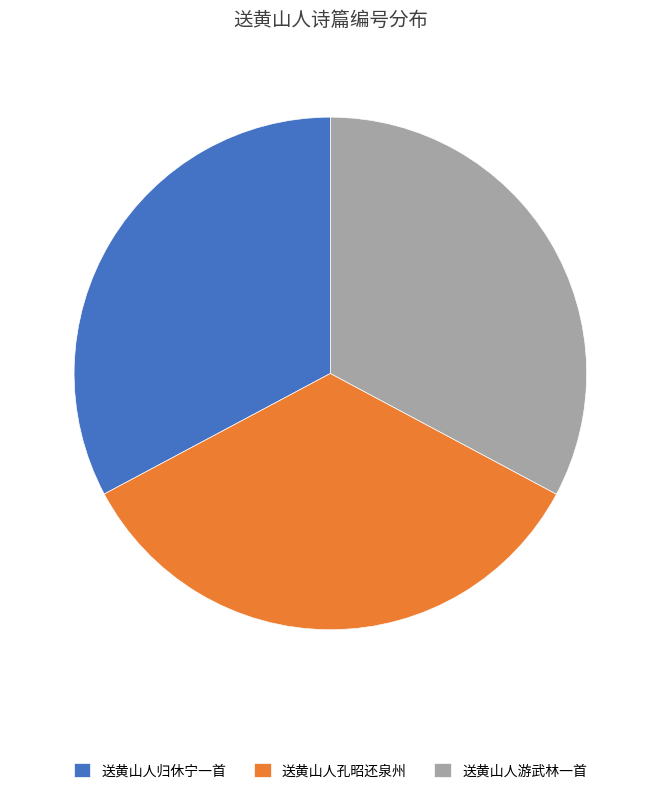

How many segments does this pie chart have?

3